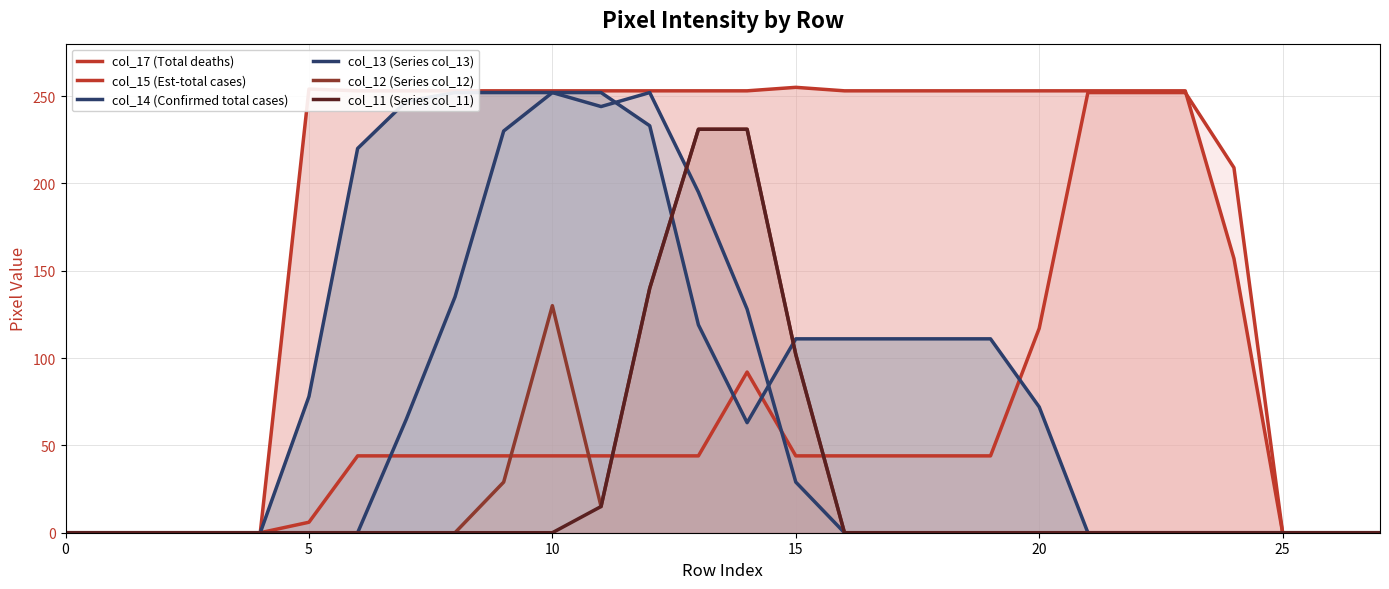

The col_12 (Series col_12) series shows 231 at 13. True or false?

True